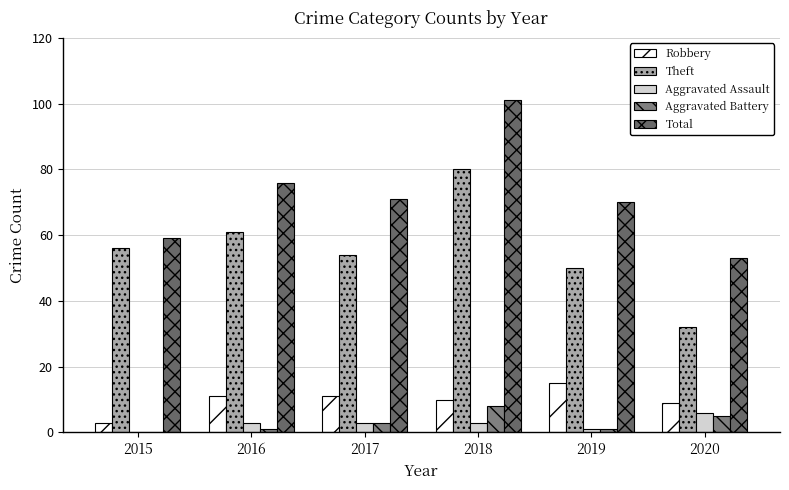

What is the total value across all series at 2020?

105